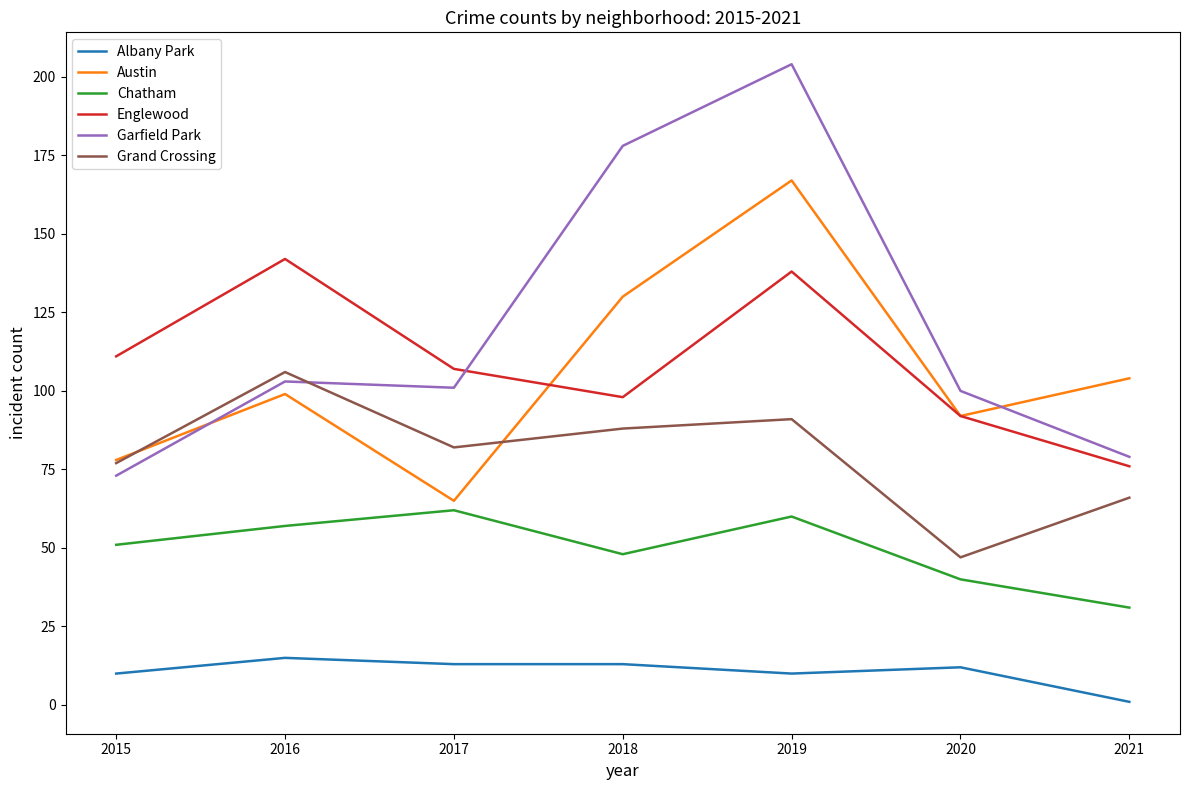

Is the value of Grand Crossing at 2015 greater than the value of Garfield Park at 2021?

No